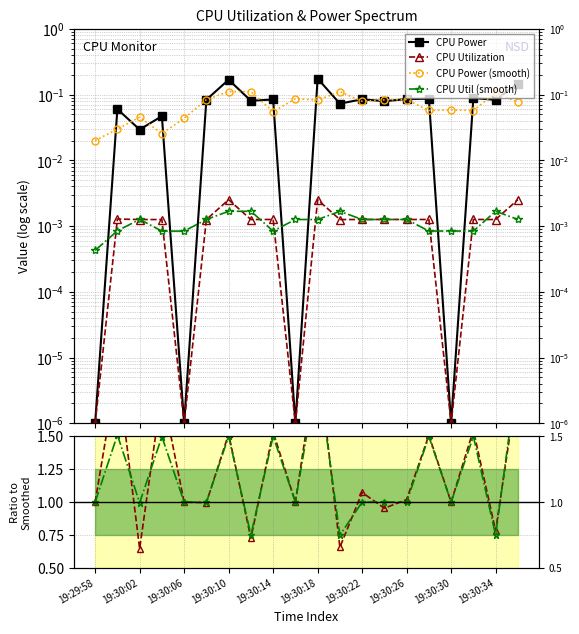

Is this an area chart (filled region under the line)?

No